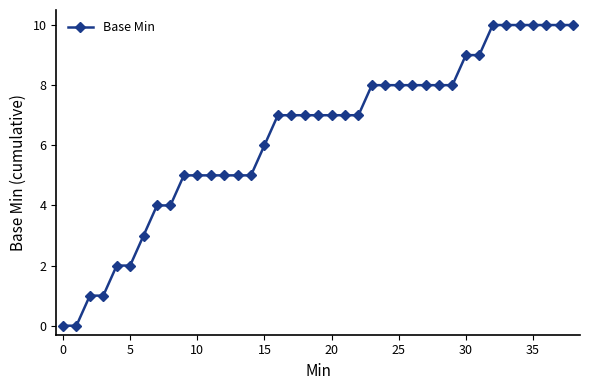

What is the average value?

6